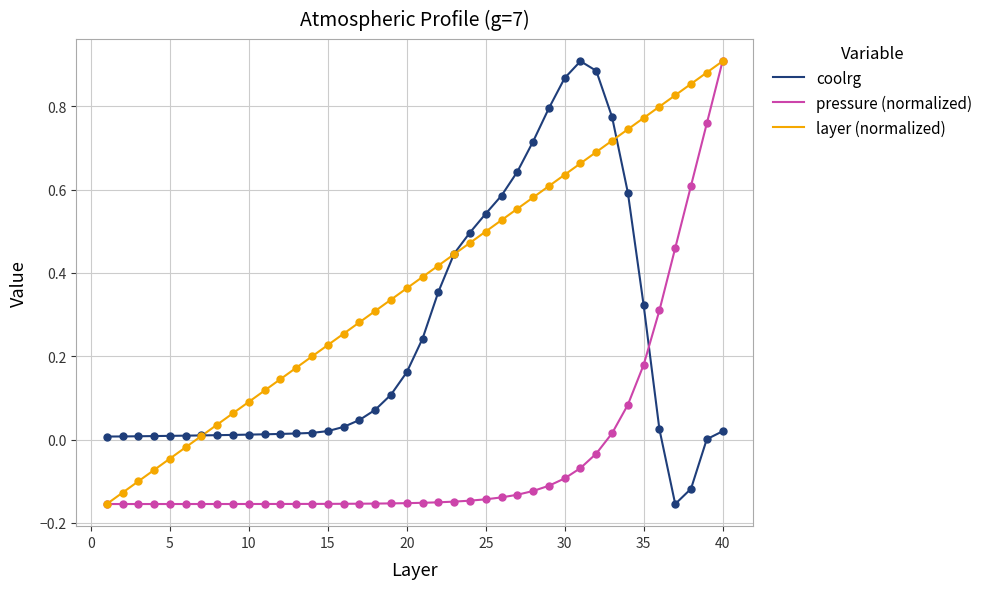

Which series has the largest total across all categories?

layer (normalized)